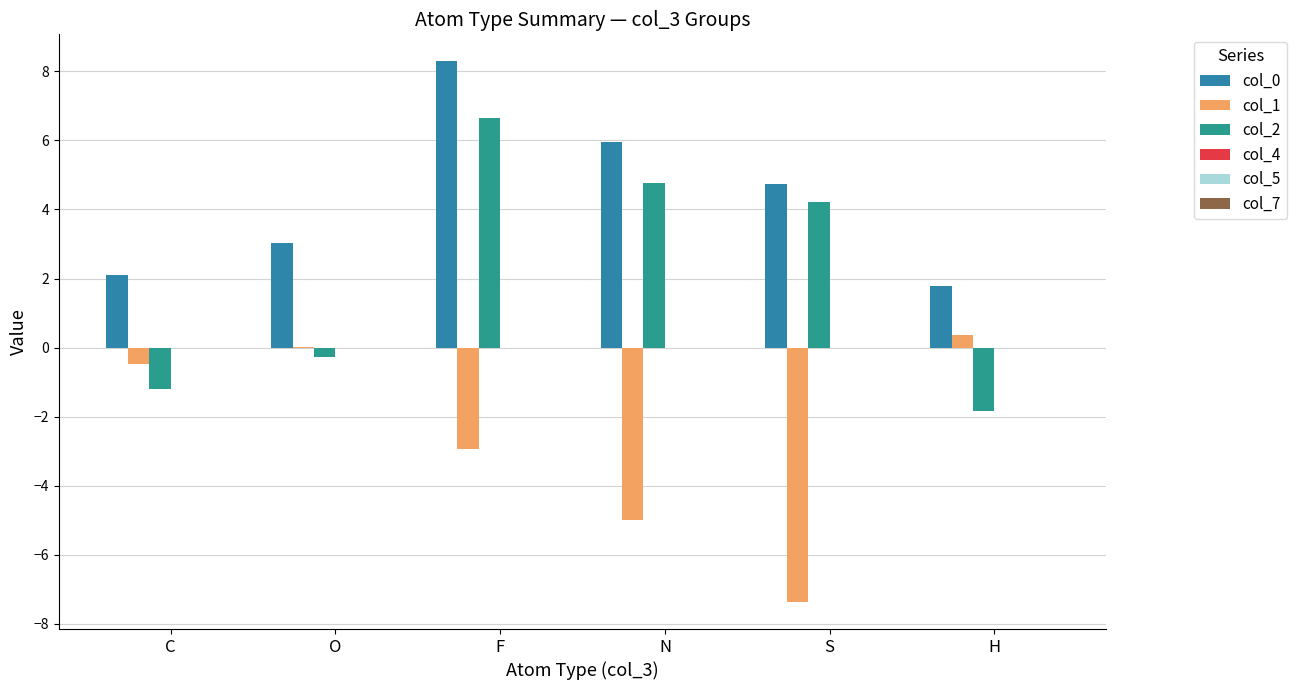

What is the sum of all col_1 values?

-15.4